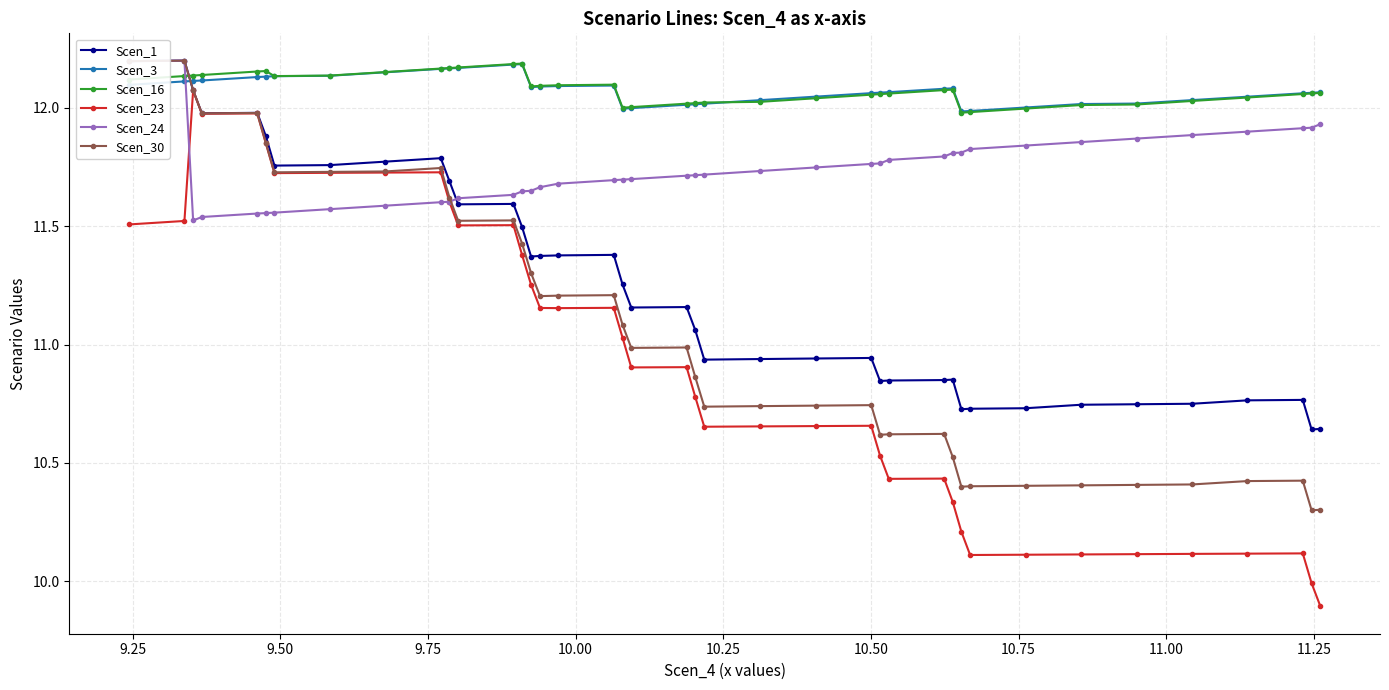

What is the difference between the maximum and minimum values in the Scen_30 series?

1.9